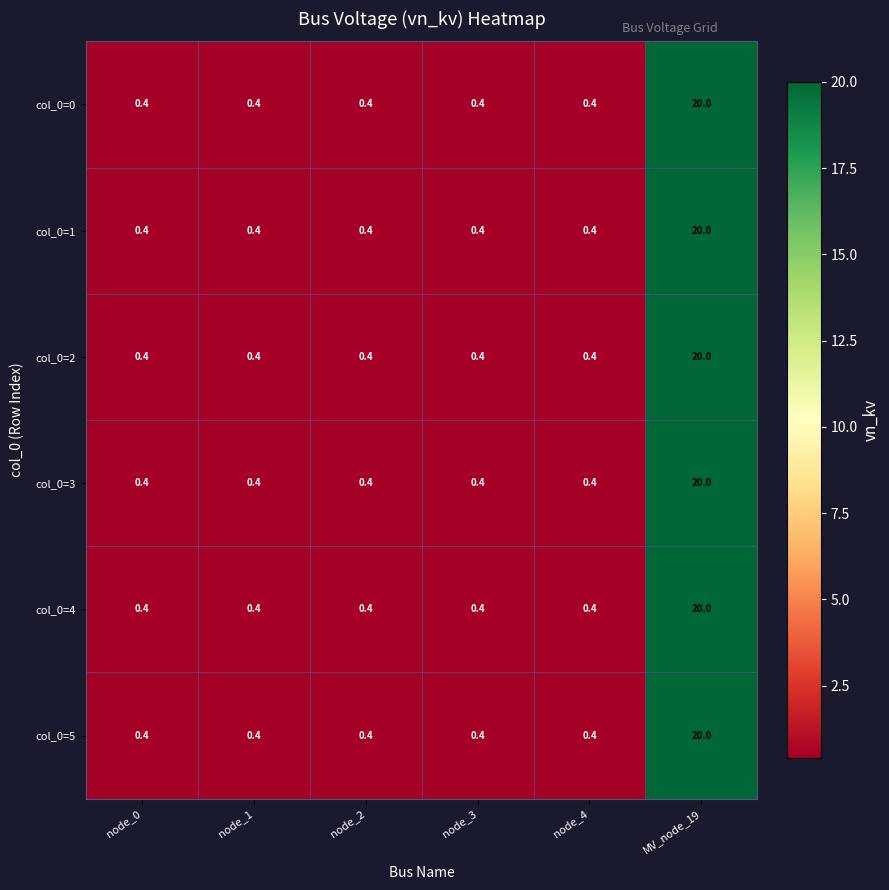

The col_0=1 series shows 0.7 at node_1. True or false?

False